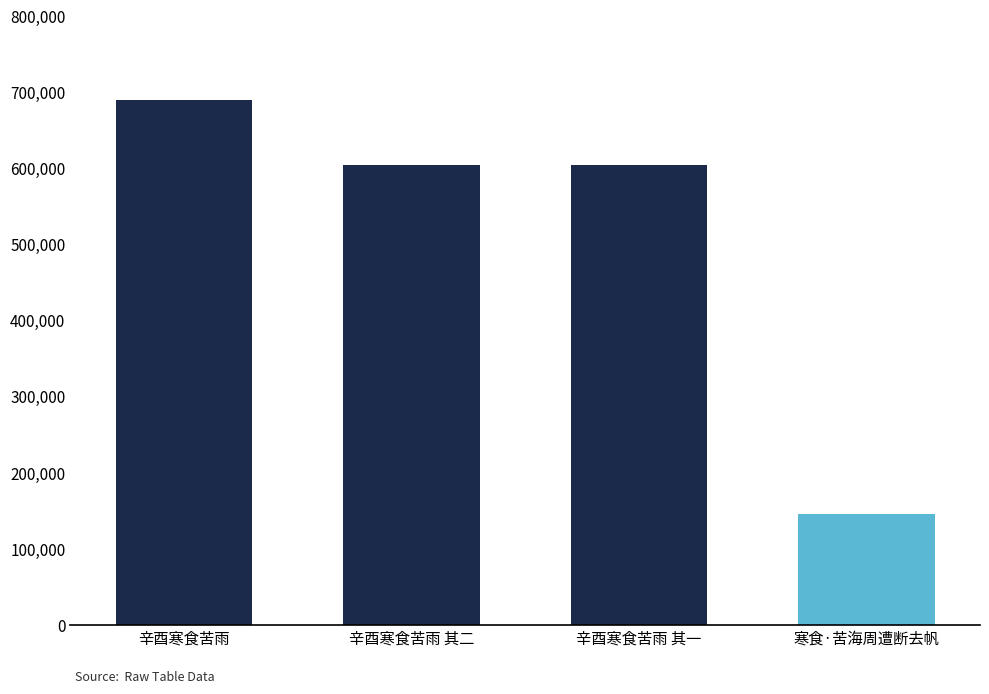

What is the change in value from 辛酉寒食苦雨 其二 to 辛酉寒食苦雨 其一?

-1